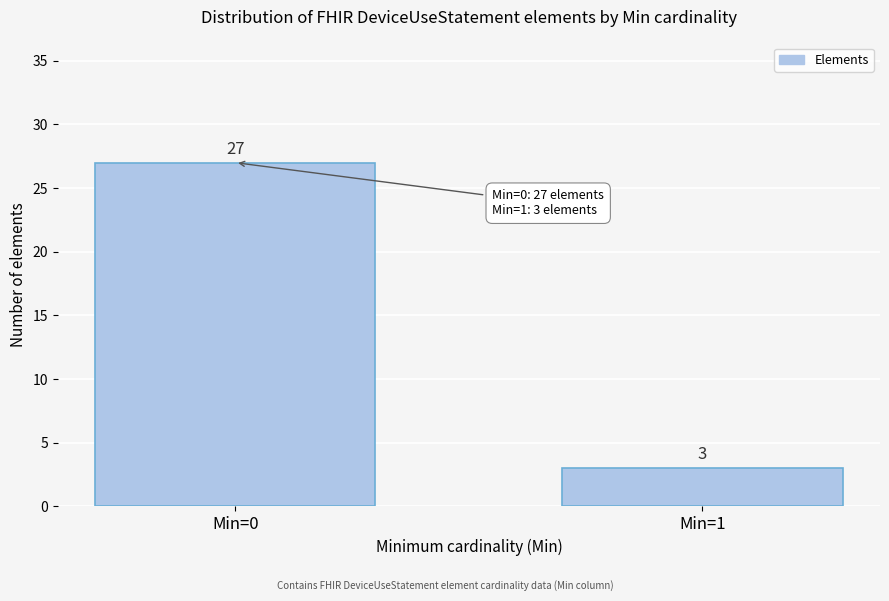

Reading left to right, what are all the values shown in this chart?

27	3